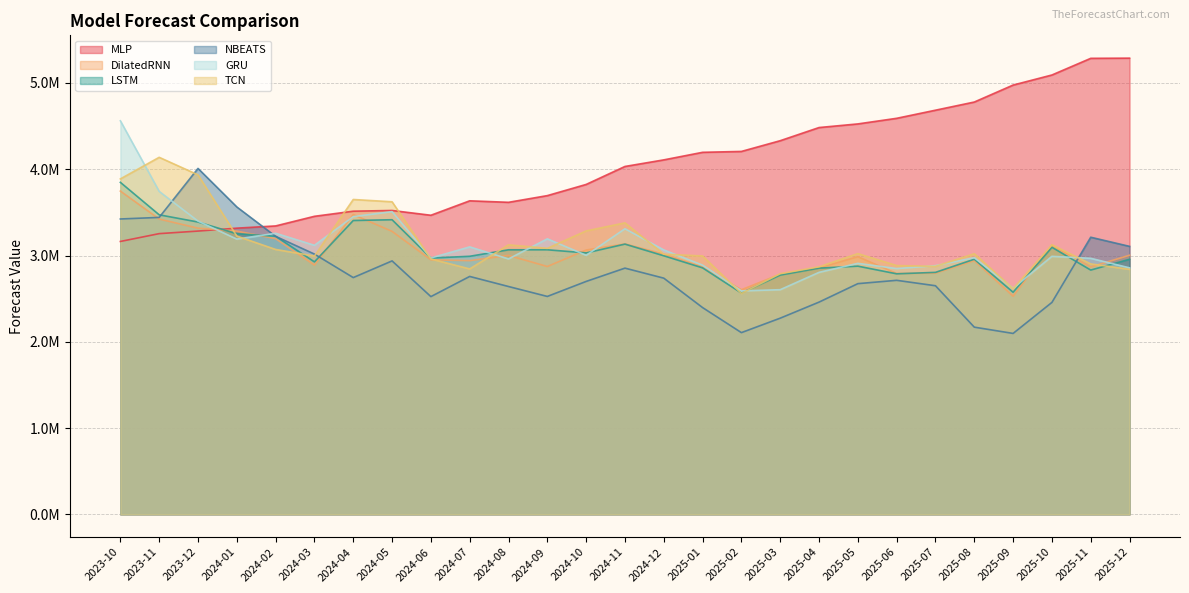

At which category does GRU reach its first local peak?

2024-02